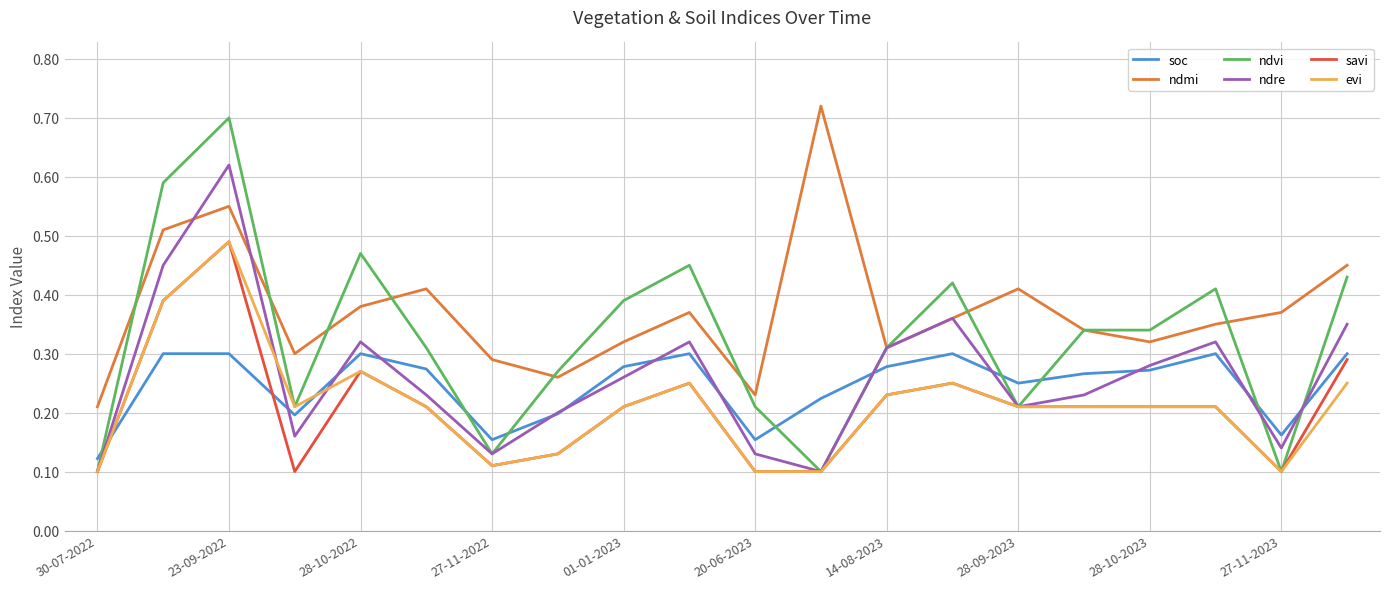

How many savi values are between 0 and 1?

20